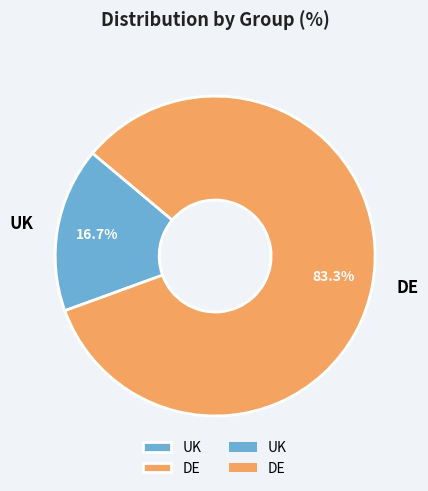

To the nearest percent, what is the difference between the largest and smallest slice percentages?

67%